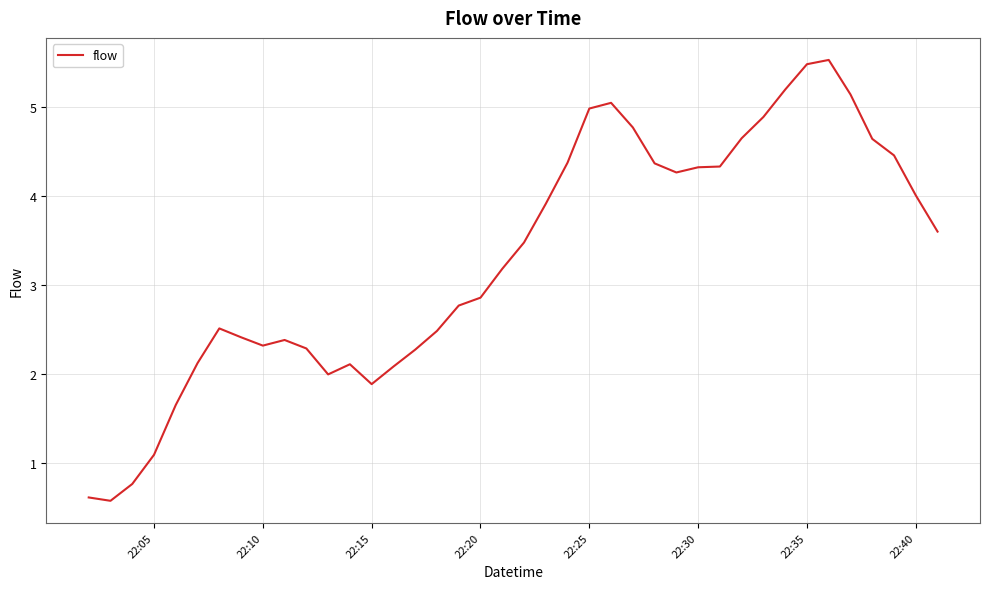

What is the difference between the maximum and minimum values?

5.0